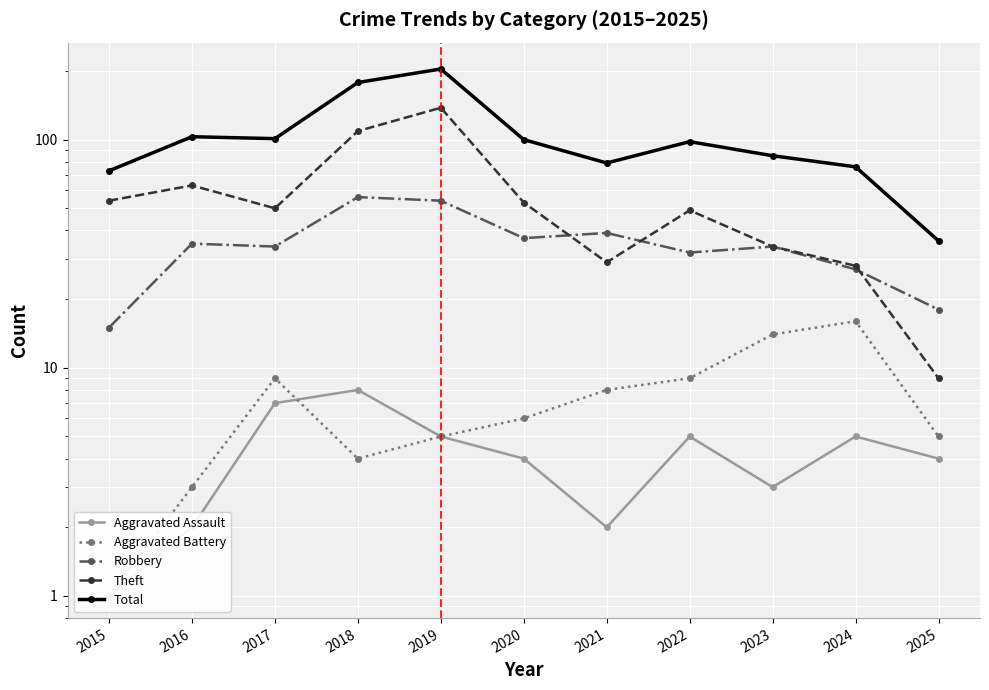

Is the value of Aggravated Battery at 2017 greater than the value of Theft at 2024?

No